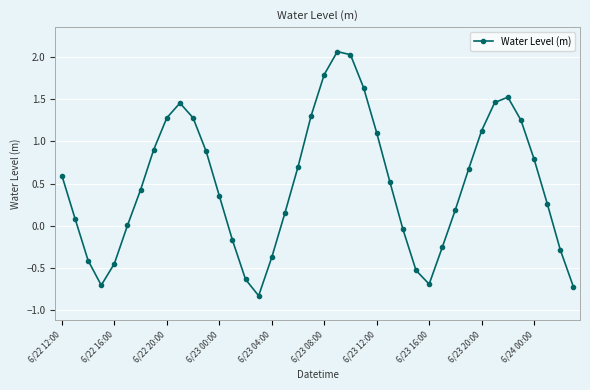

What is the difference between the maximum and minimum values?

2.9